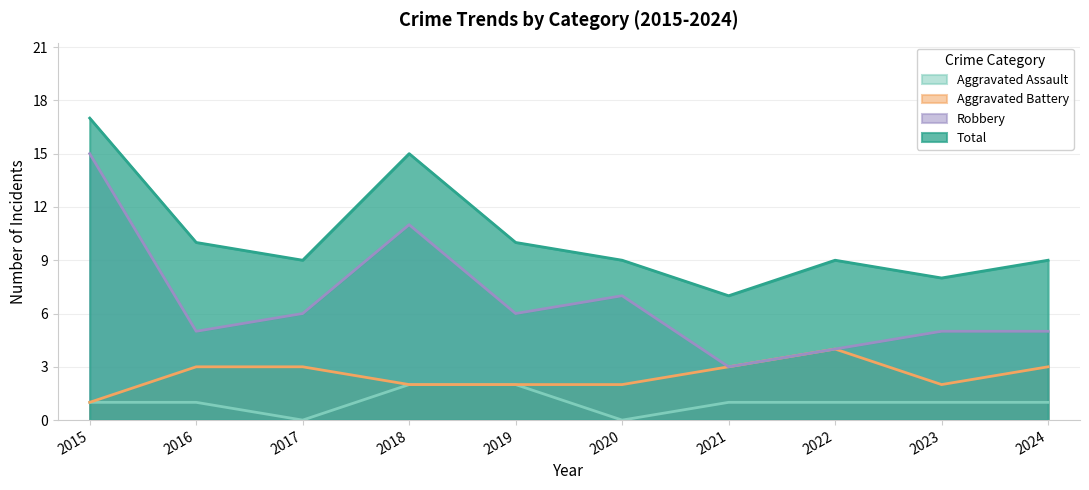

True or false: Robbery and Total cross at least once.

False